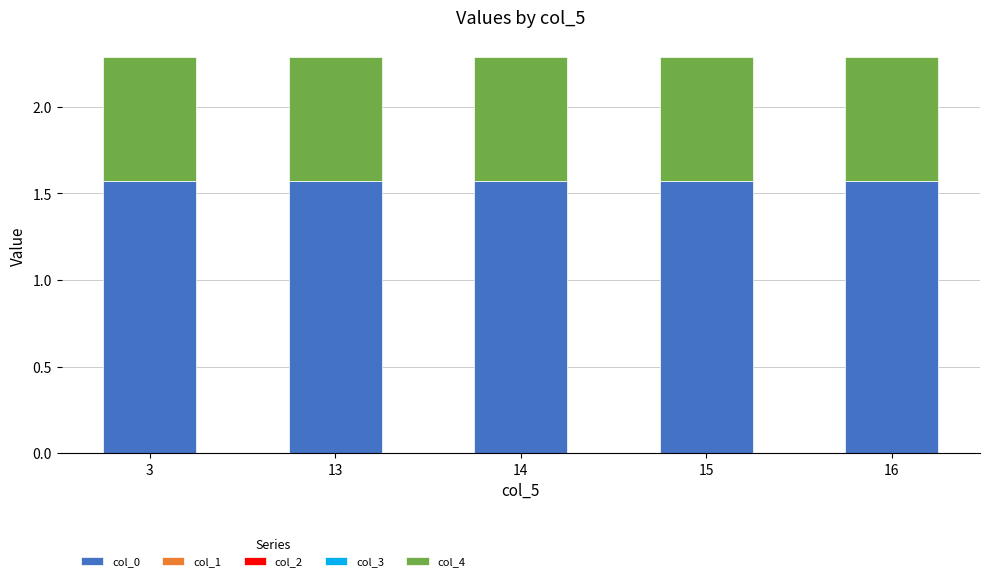

What is the sum of the col_0 values at 16 and 3?

3.1